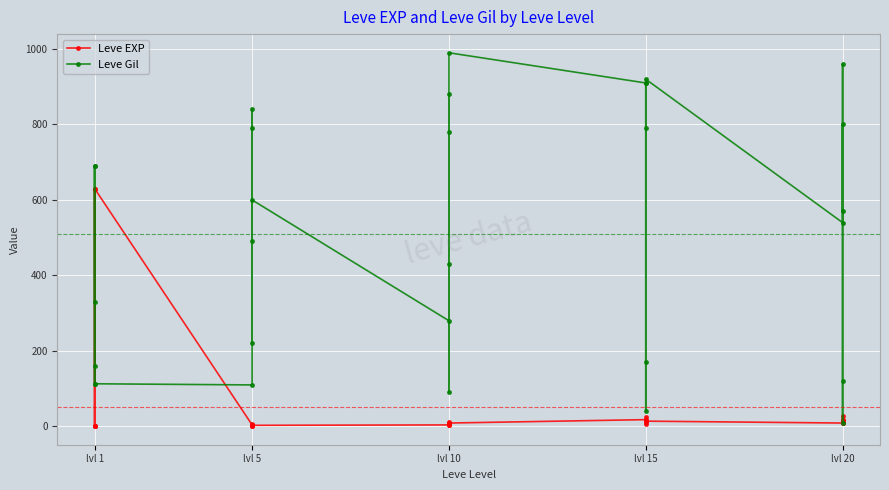

True or false: Leve EXP and Leve Gil intersect in this chart.

True